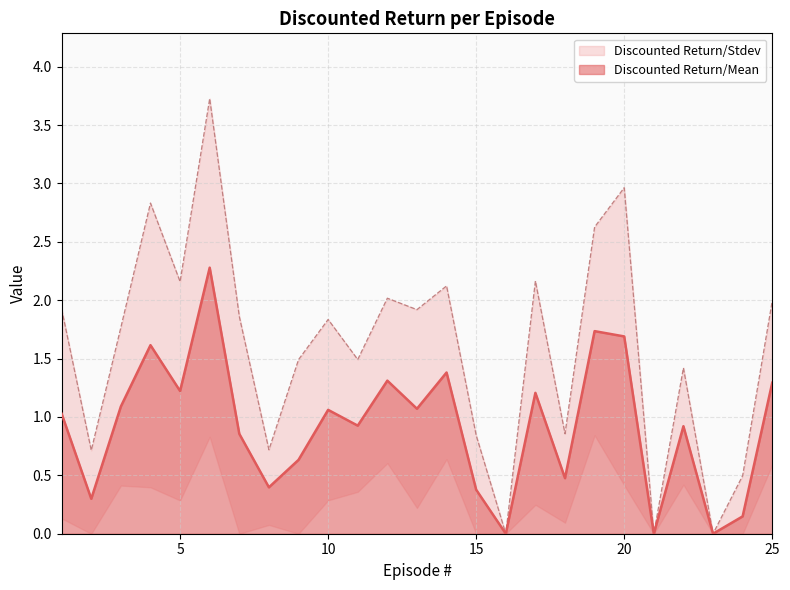

Does the chart have visible grid lines?

Yes